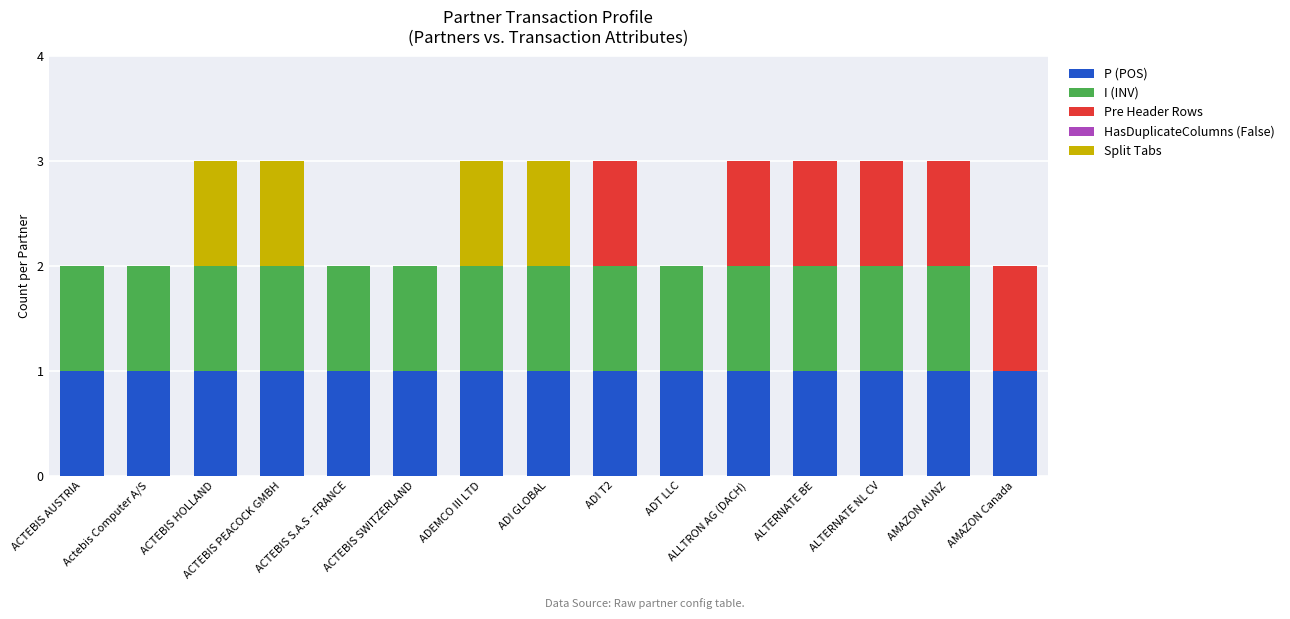

The value of P (POS) at ADEMCO III LTD is 1. True or false?

True